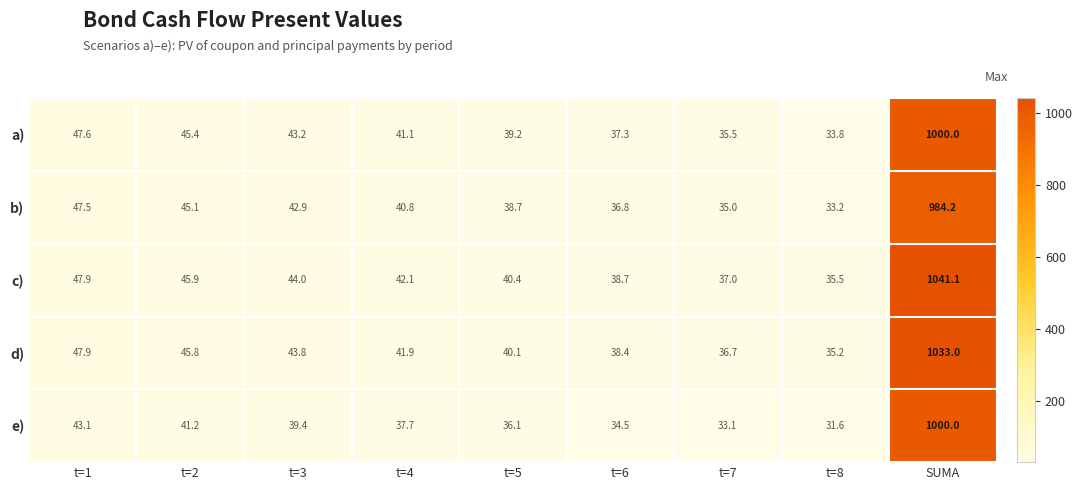

At how many categories does at least one series exceed 971?

1